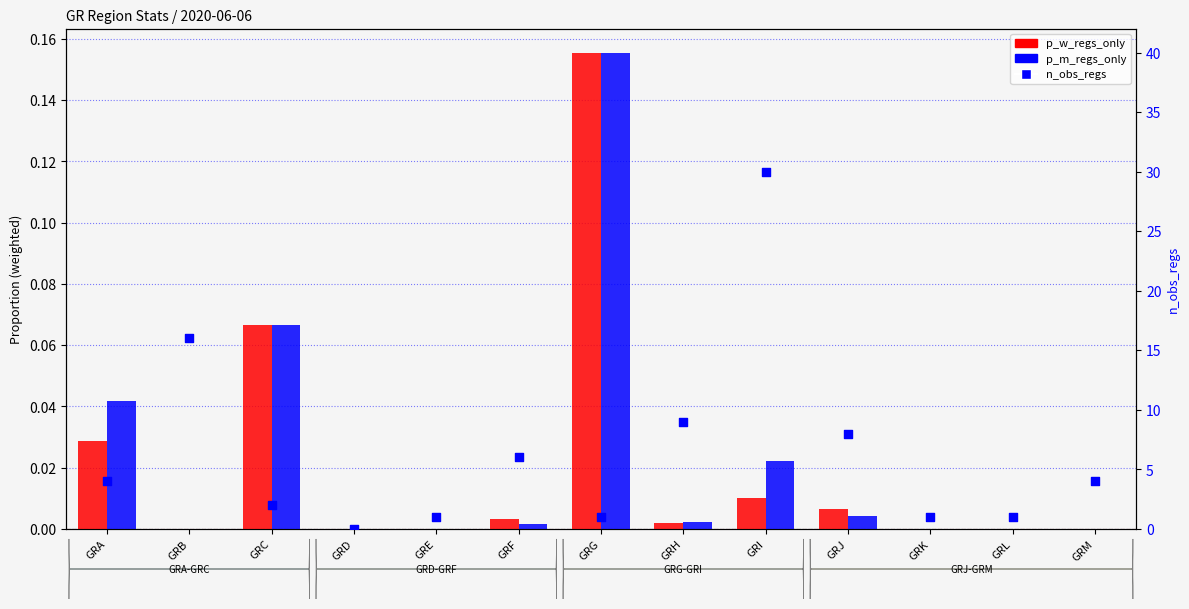

At which category is the sum across all series the highest?

GRI